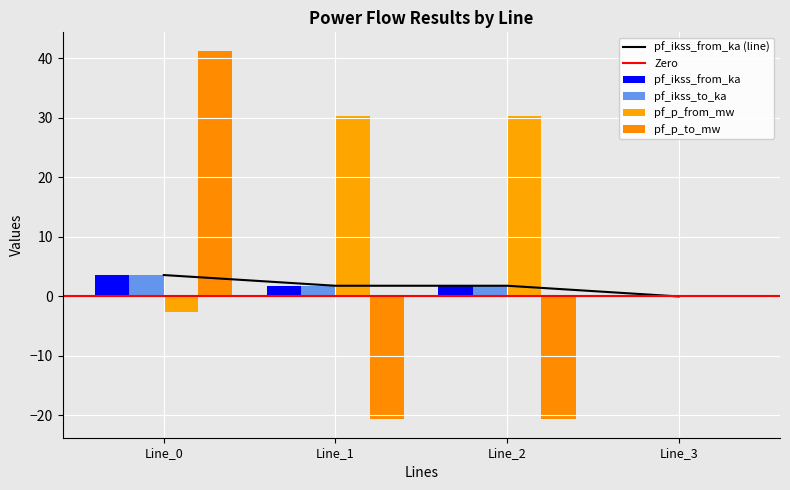

At which category is the sum across all series the highest?

Line_0